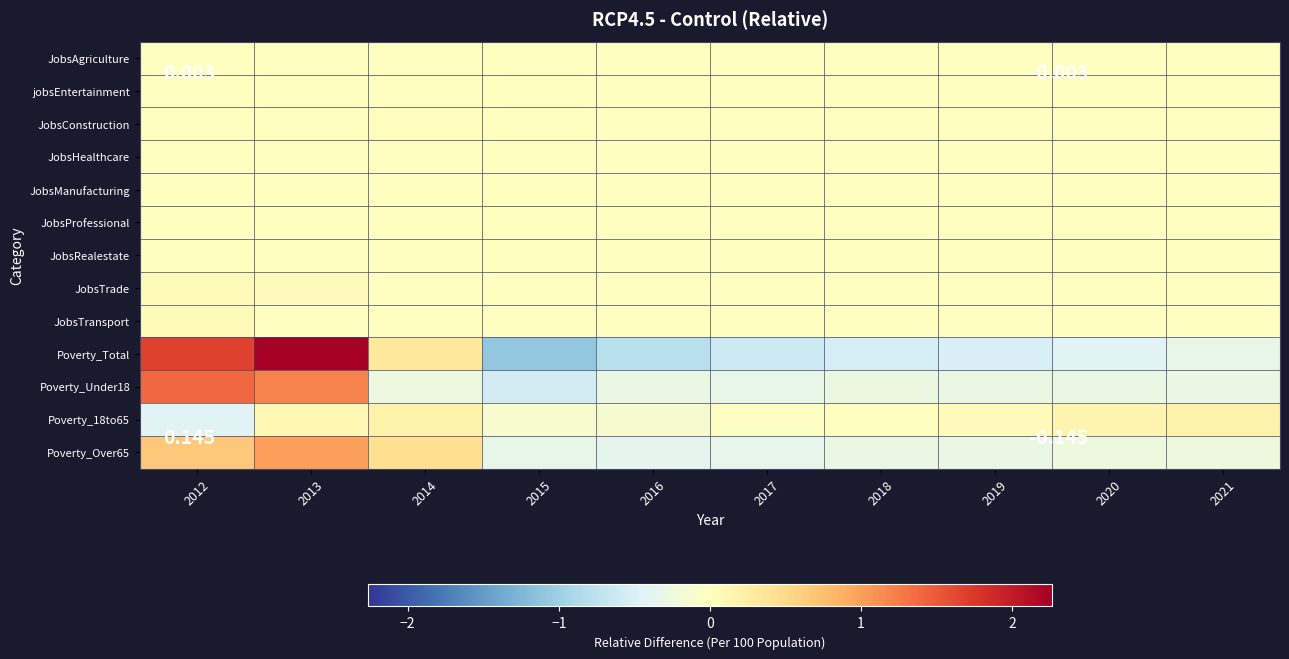

At which category is the sum across all series the highest?

2013